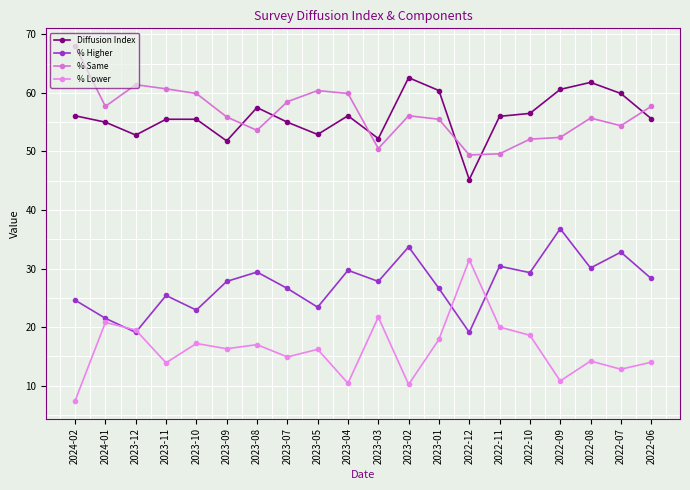

What is the total value across all series at 2022-08?

161.8